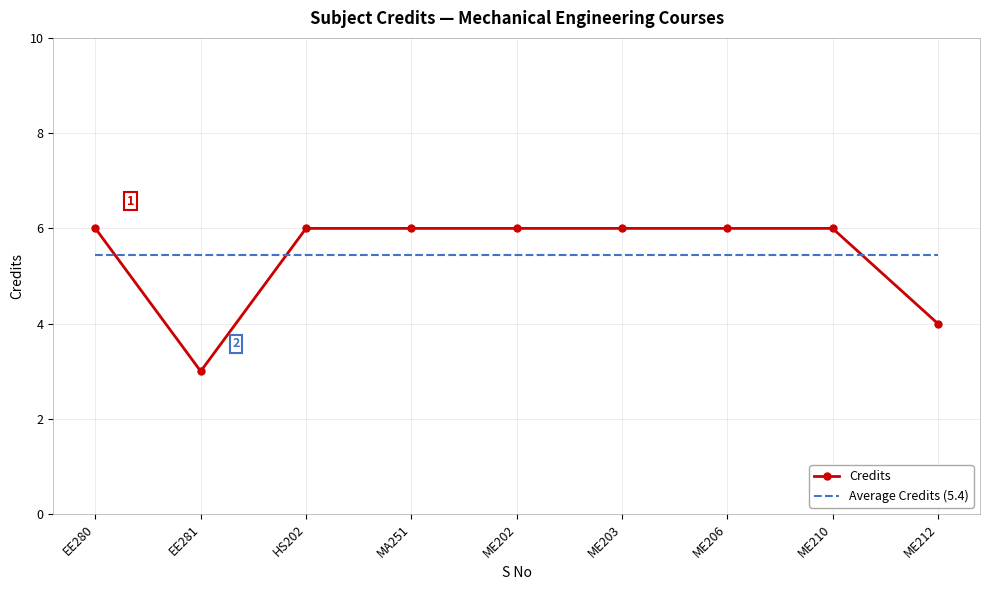

What is the minimum value for Average Credits (5.4)?

5.4